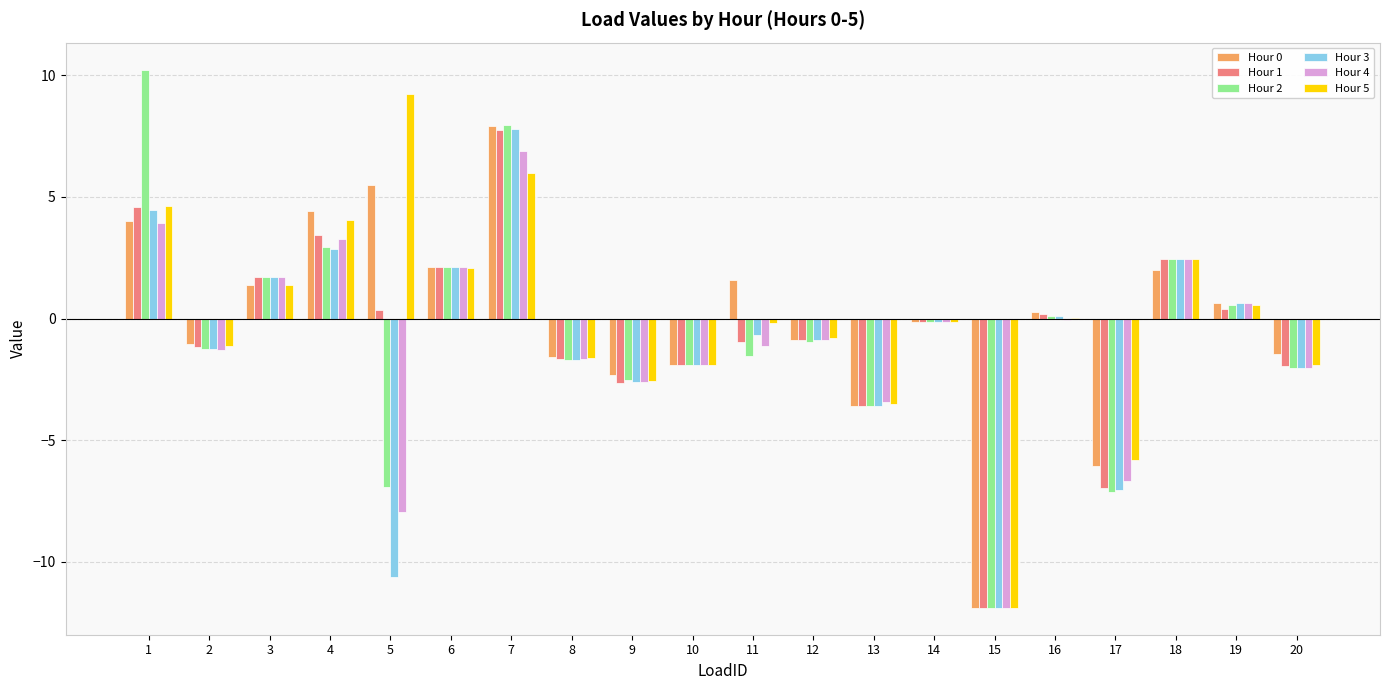

Is the value of Hour 5 at 13 greater than the value of Hour 4 at 8?

No